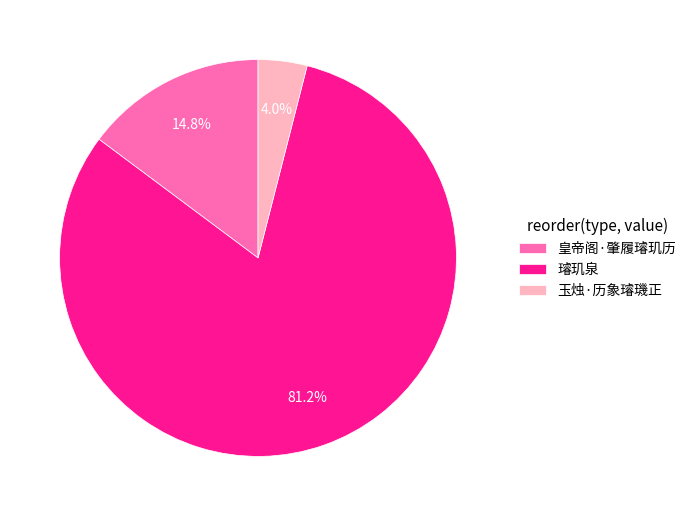

Which slice is the smallest?

玉烛·历象璿璣正